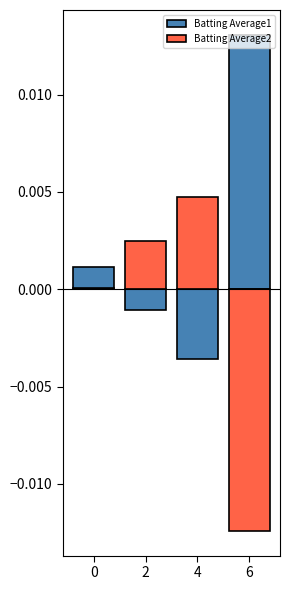

Between 2 and 4, which series saw the biggest shift?

Batting Average1